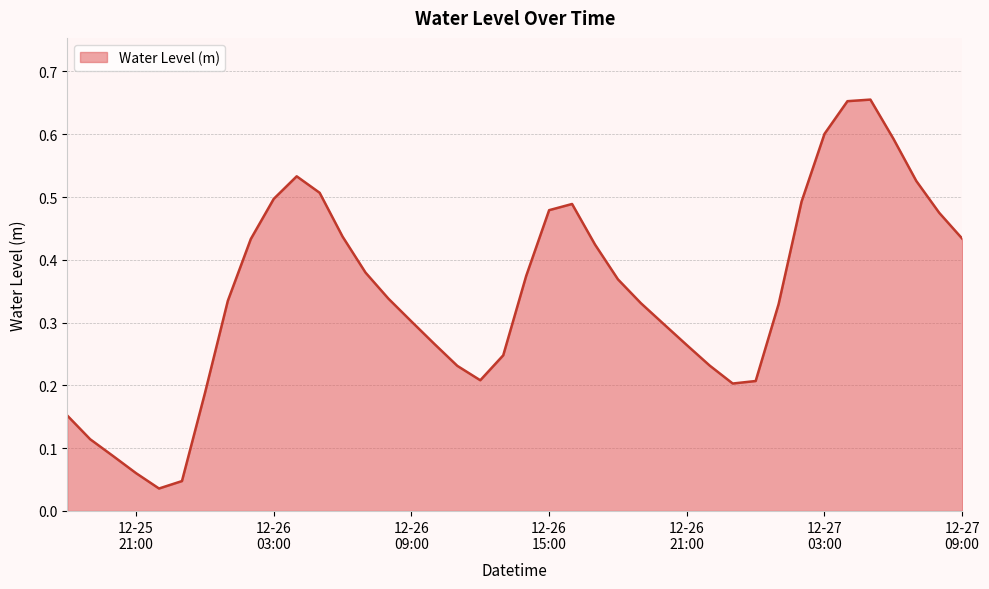

What is the value of the 35th point from the left?

0.7